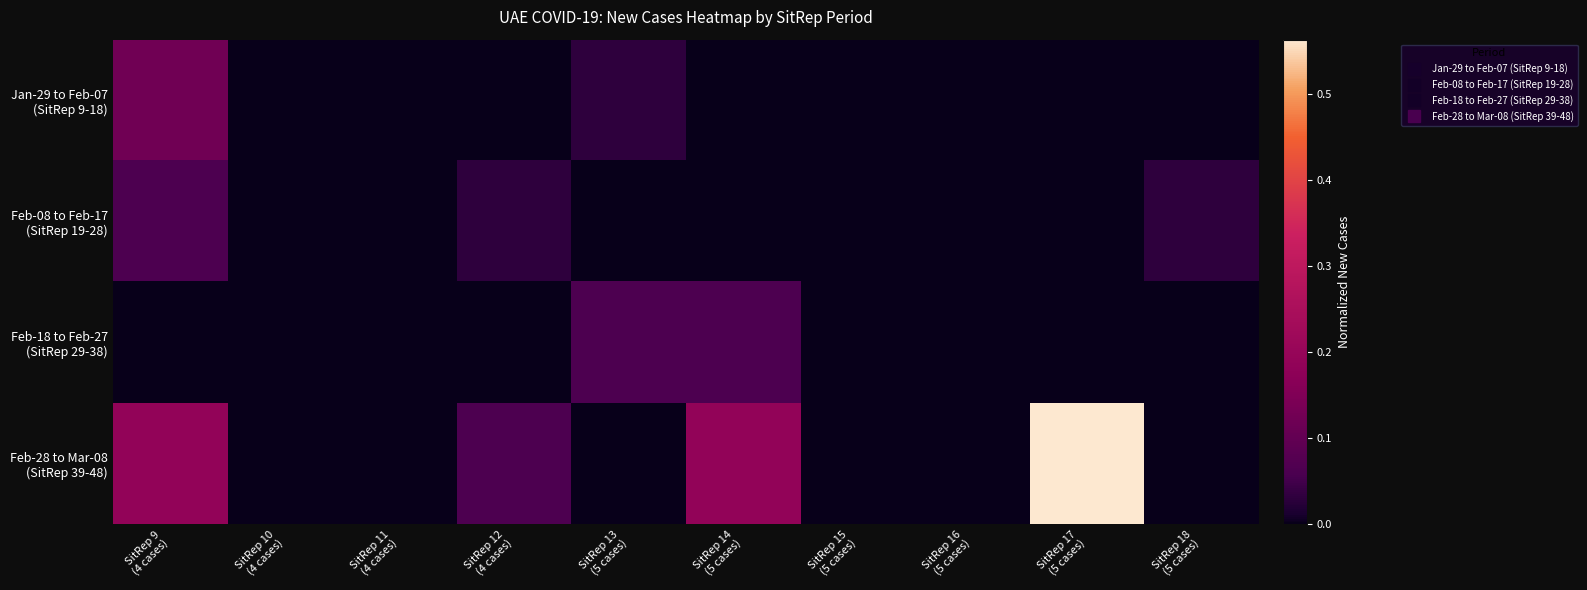

Which series changed the most between SitRep 11 (4 cases) and SitRep 17 (5 cases)?

Feb-28 to Mar-08 (SitRep 39-48)